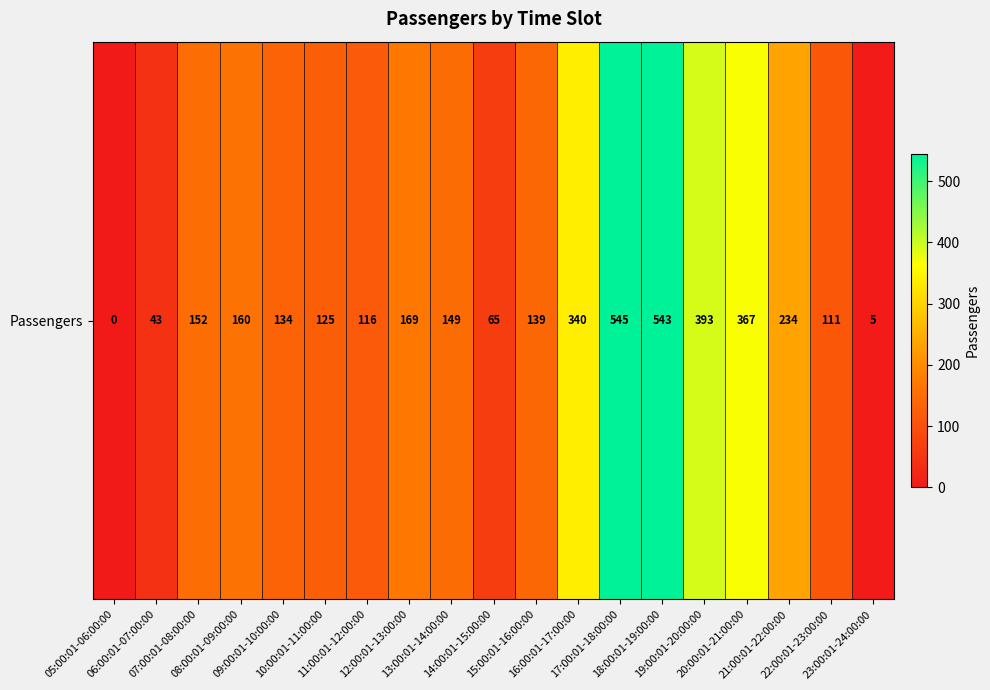

List the labels in order of value, largest first.

17:00:01-18:00:00, 18:00:01-19:00:00, 19:00:01-20:00:00, 20:00:01-21:00:00, 16:00:01-17:00:00, 21:00:01-22:00:00, 12:00:01-13:00:00, 08:00:01-09:00:00, 07:00:01-08:00:00, 13:00:01-14:00:00, 15:00:01-16:00:00, 09:00:01-10:00:00, 10:00:01-11:00:00, 11:00:01-12:00:00, 22:00:01-23:00:00, 14:00:01-15:00:00, 06:00:01-07:00:00, 23:00:01-24:00:00, 05:00:01-06:00:00